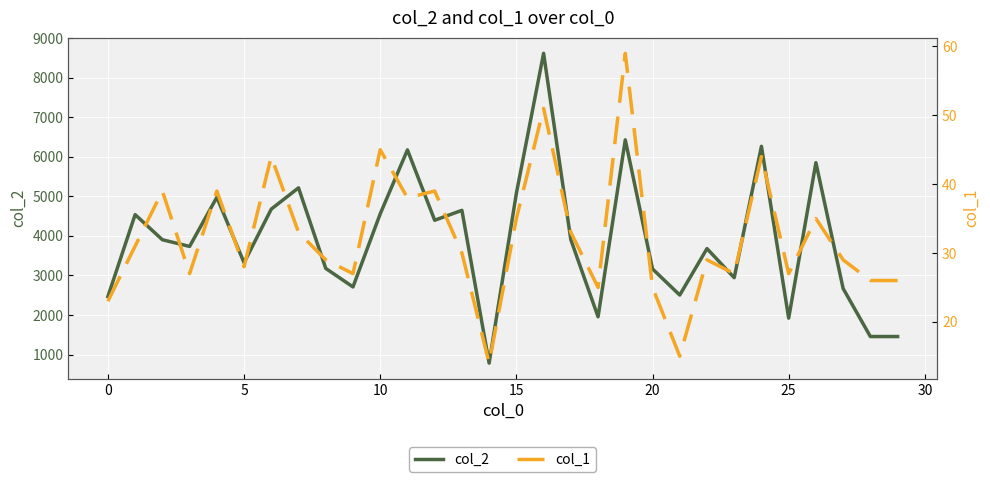

Which category has the highest value in the col_2 series?

16